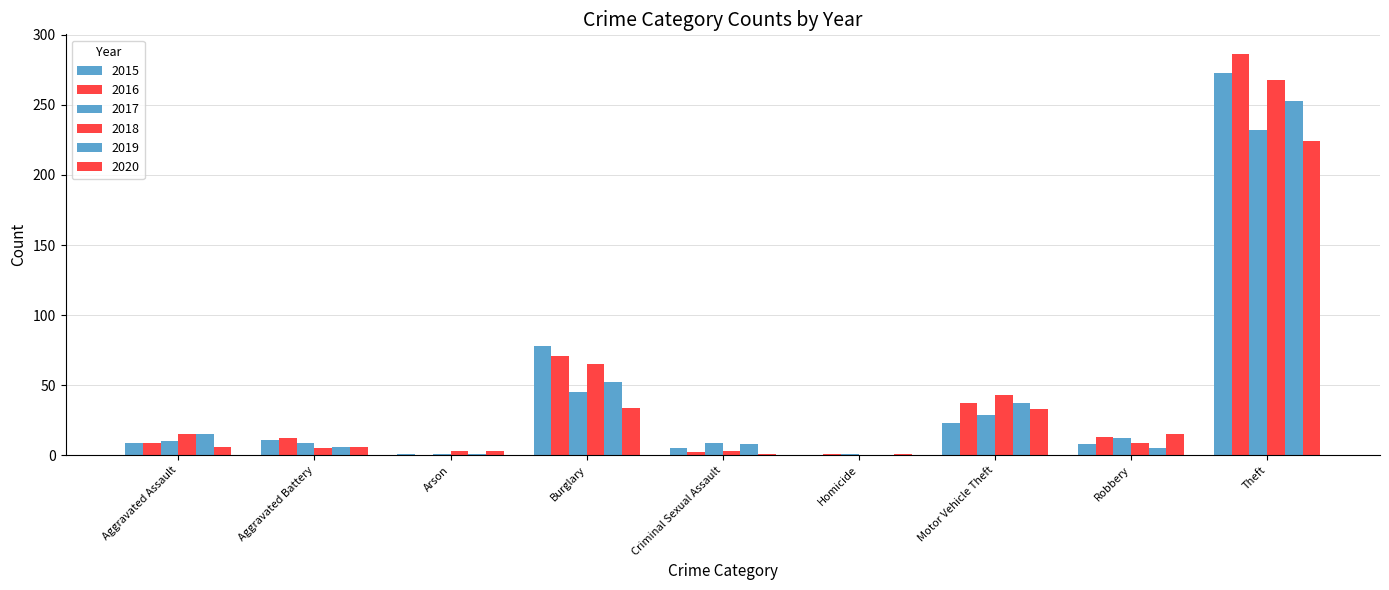

How many series are shown in this chart?

6